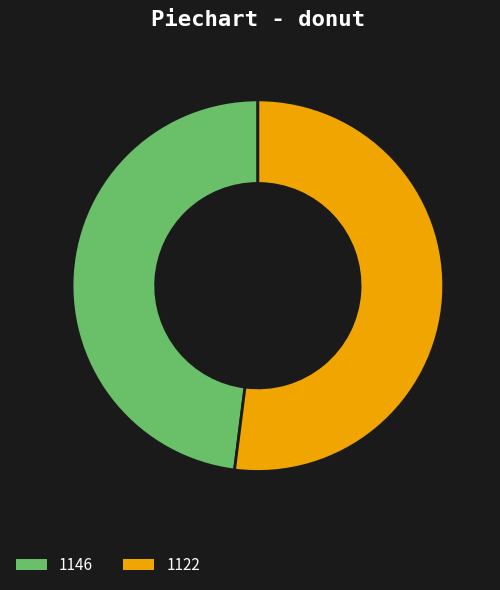

Combined, do 1122 and 1146 account for over 50%?

Yes